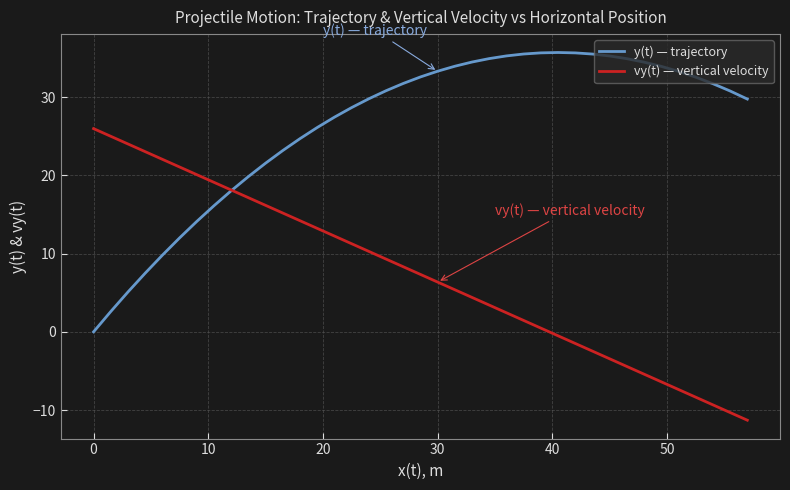

How many lines are shown in the chart?

2